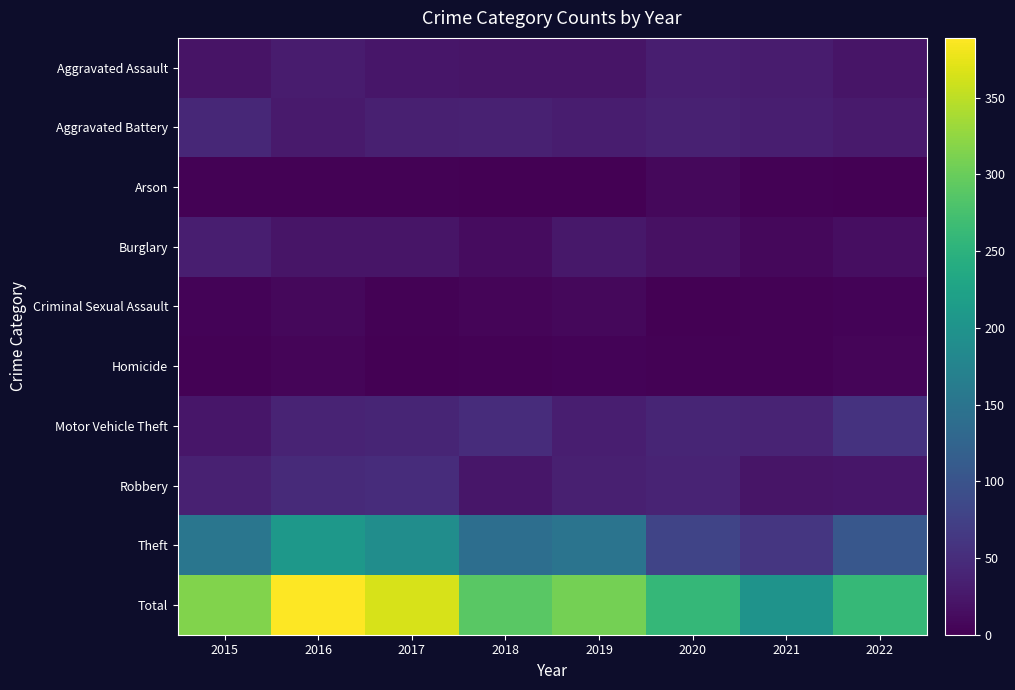

Which series changed the most between 2018 and 2021?

Total